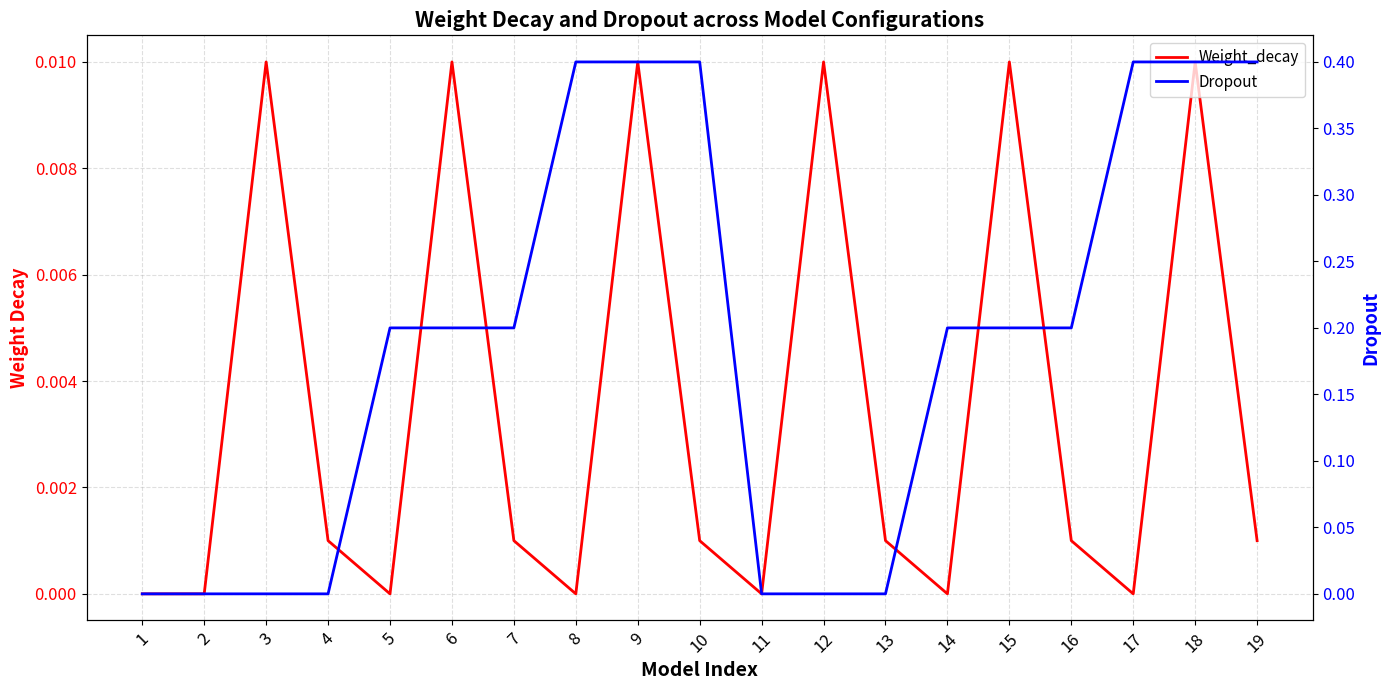

Reading right to left, list all the values displayed in this chart.

Weight_decay: 0.0	0.0	0.0	0.0	0.0	0.0	0.0	0.0	0.0	0.0	0.0	0.0	0.0	0.0	0.0	0.0	0.0	0.0	0.0
Dropout: 0.4	0.4	0.4	0.2	0.2	0.2	0.0	0.0	0.0	0.4	0.4	0.4	0.2	0.2	0.2	0.0	0.0	0.0	0.0